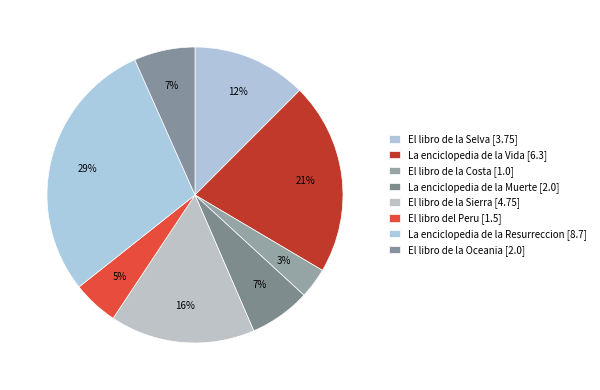

What is the ratio of the value at El libro de la Sierra to the value at El libro de la Oceania?

2.4